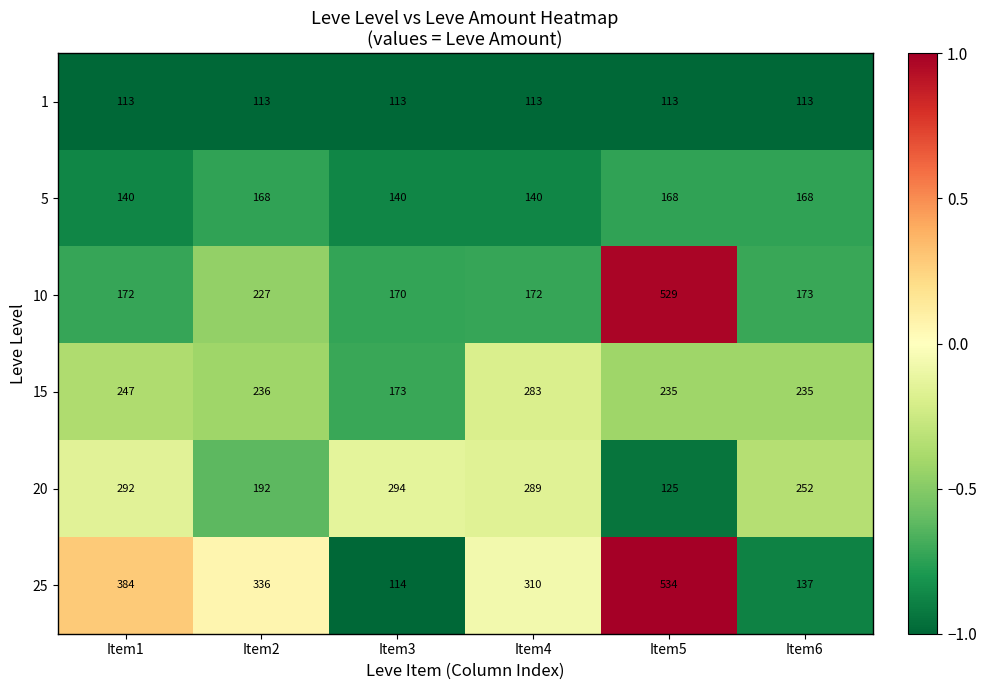

Rank the series at Item5 from lowest to highest value.

1, 20, 5, 15, 10, 25